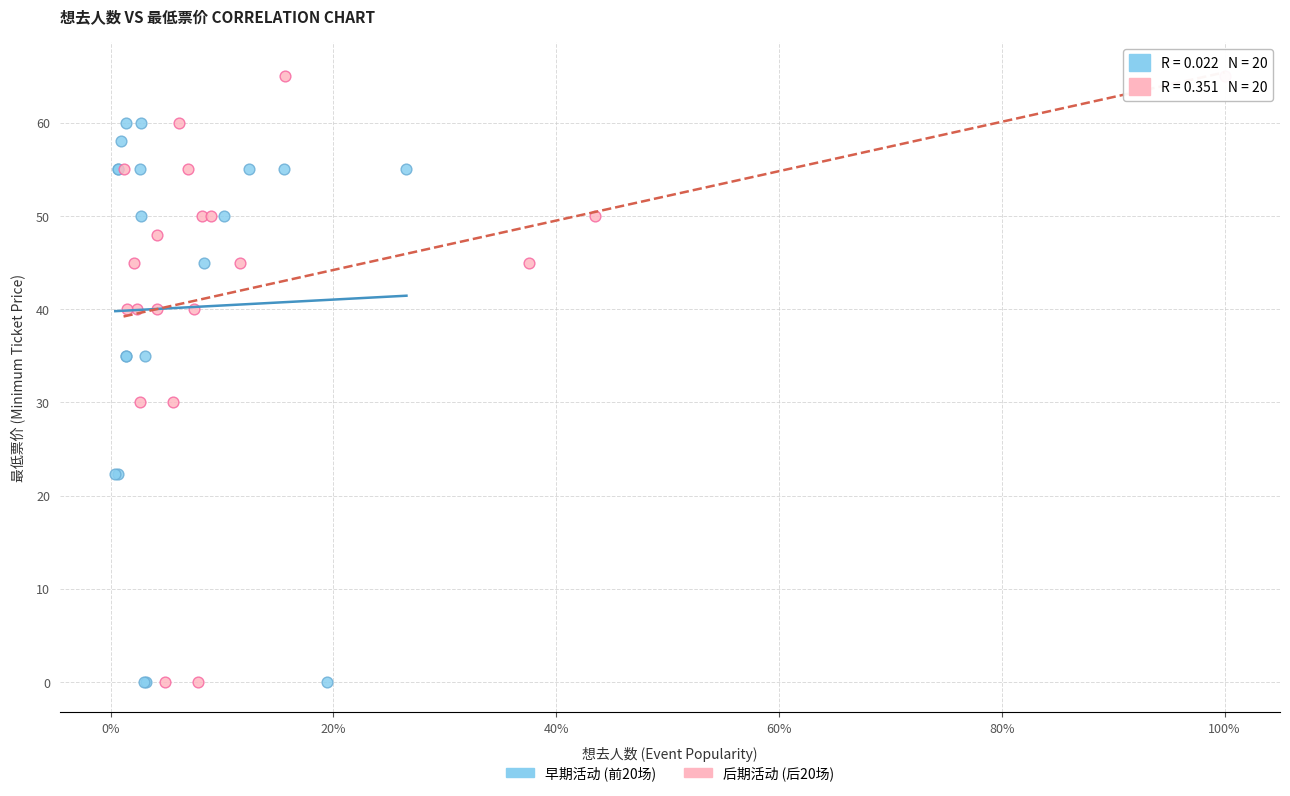

Which series has the widest spread of Y values?

后期活动 (后20场)